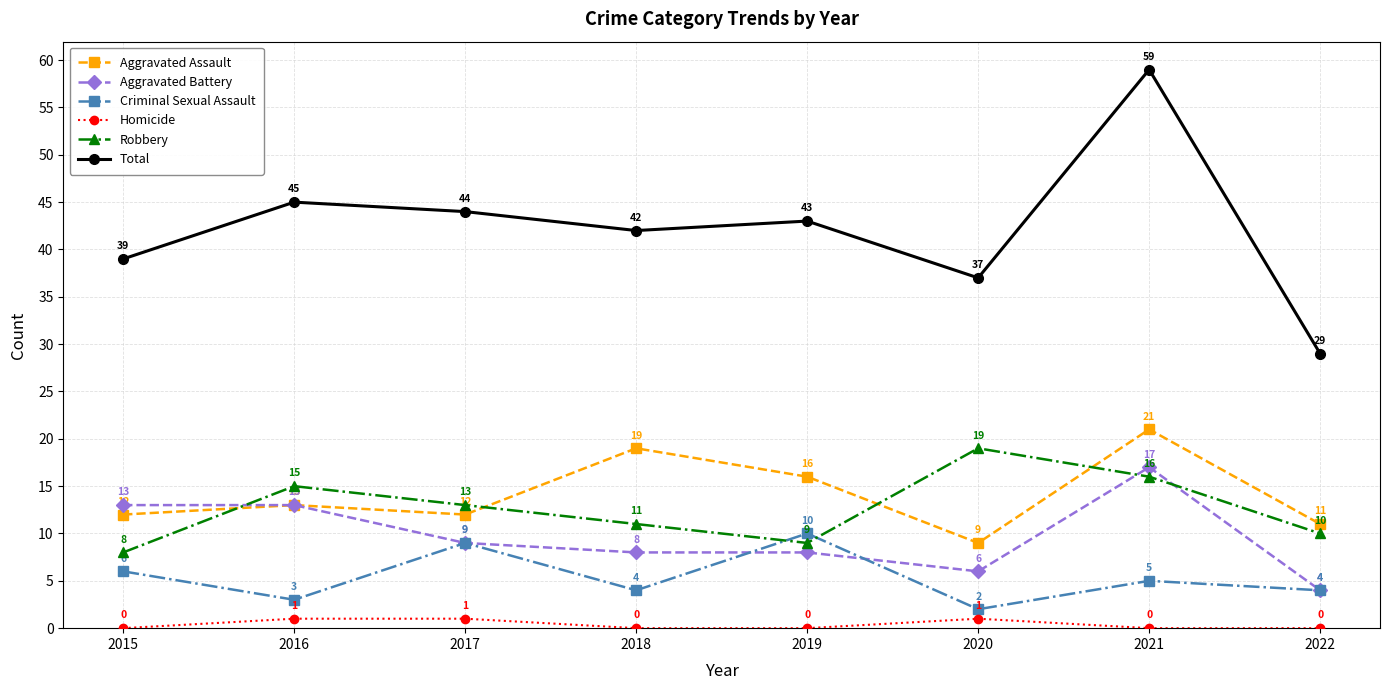

True or false: Total has more than 0 points higher than both neighbors.

True